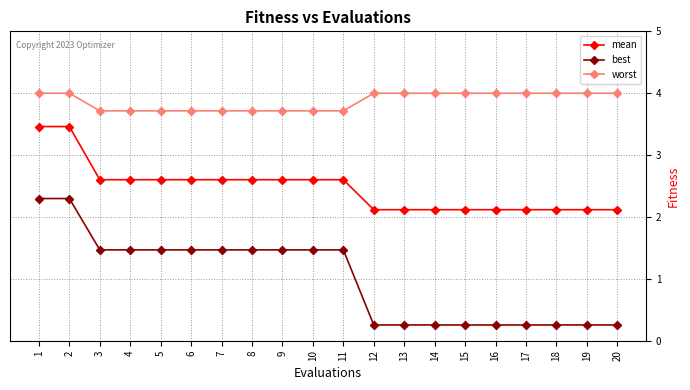

What is the difference between the highest and lowest values at 19?

3.7